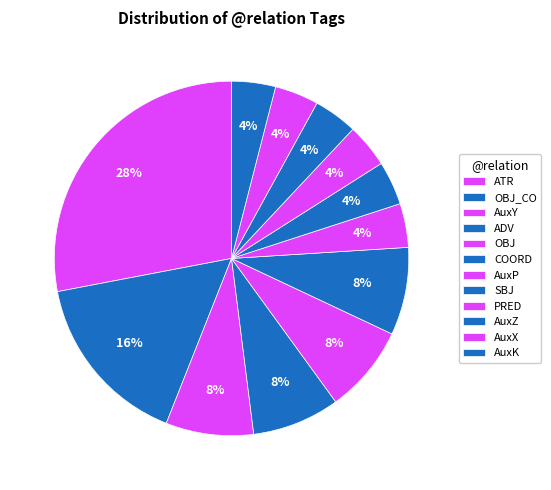

Which has a higher value, ATR or OBJ?

ATR